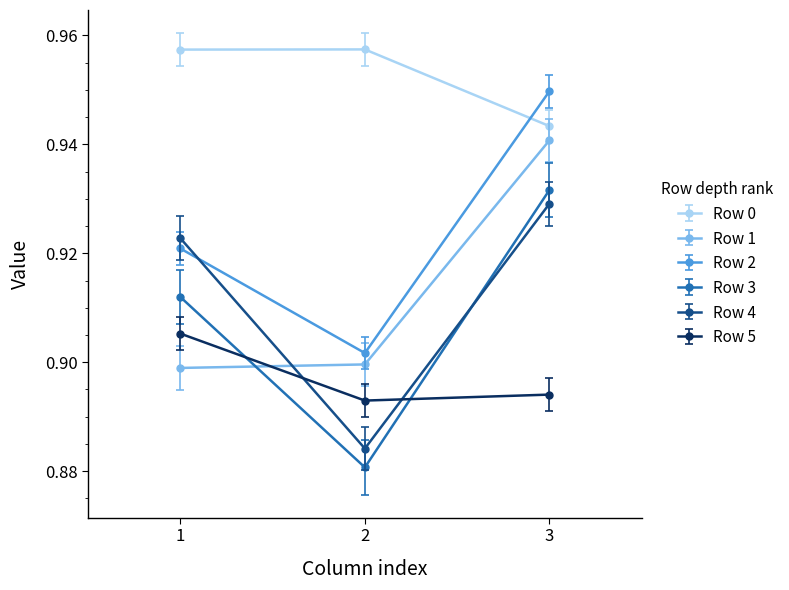

At how many categories does at least one series exceed 0?

3